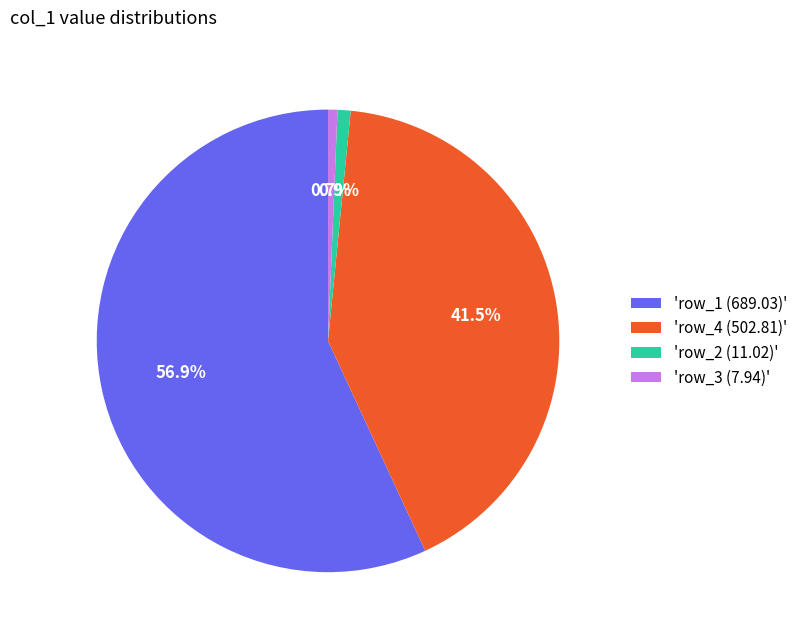

Combined, what portion of the pie is 'row_2 (11.02)' and 'row_1 (689.03)'?

57.8%